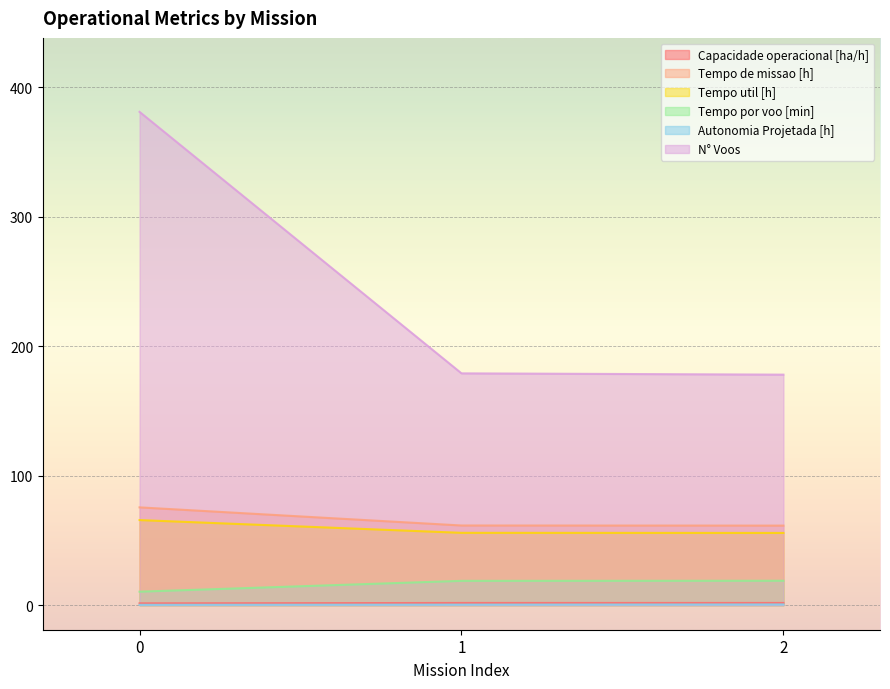

What is the value of the Tempo de missao [h] point at the 1st from the left?

75.5